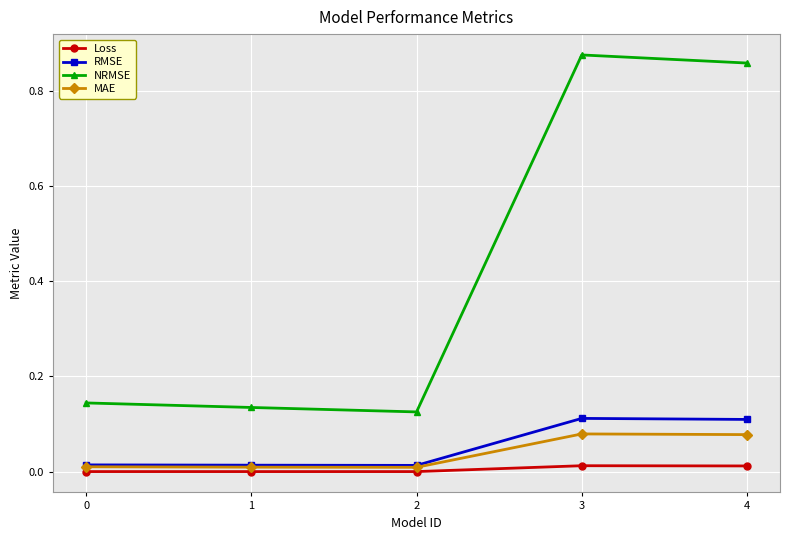

Which series has the largest total across all categories?

NRMSE